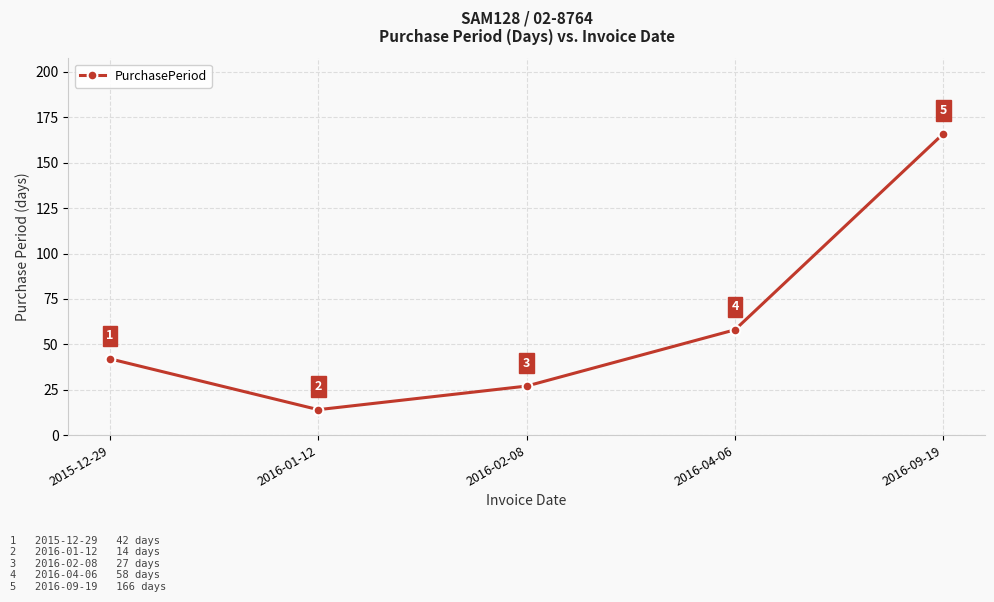

Does the chart display data point markers on the line(s)?

Yes